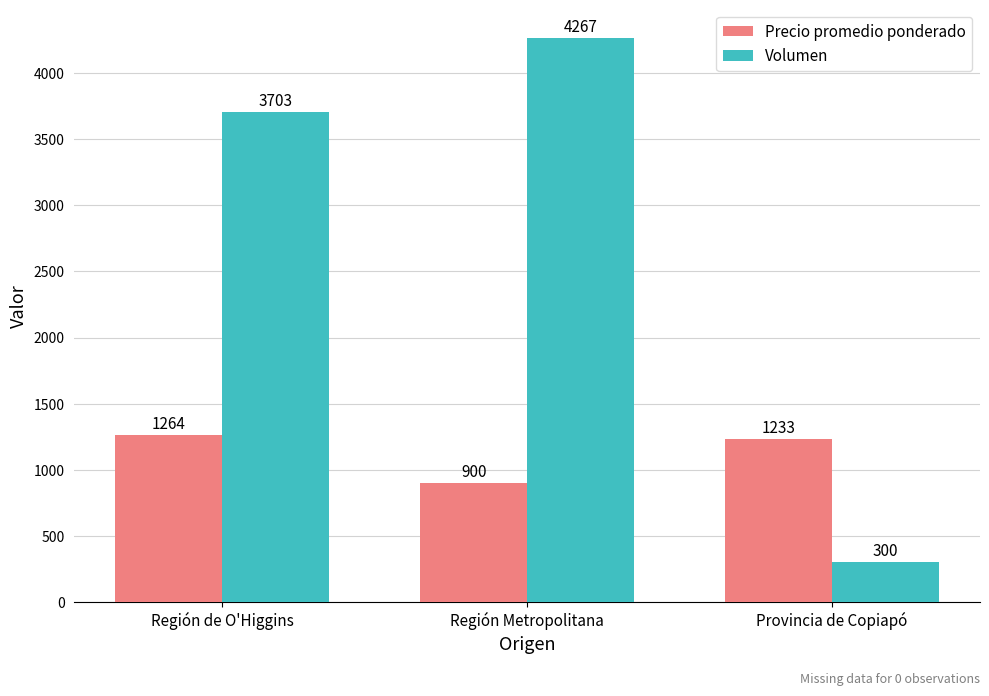

Which series has the largest range (max minus min)?

Volumen